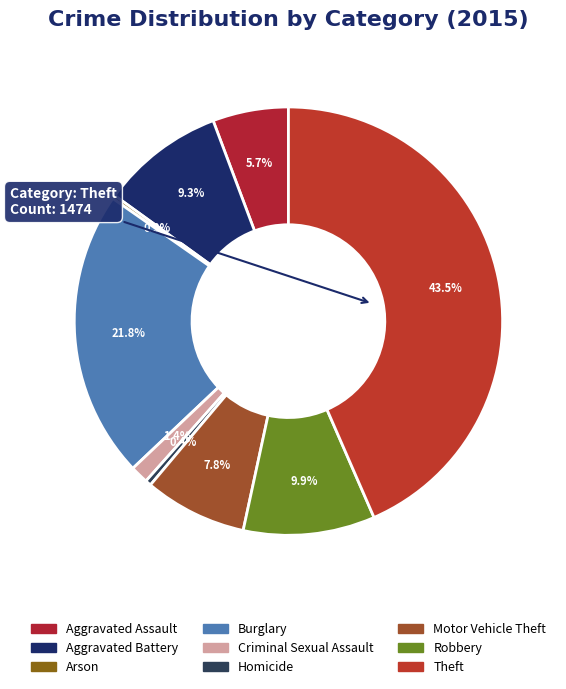

Does Aggravated Assault represent more than half of the total?

No